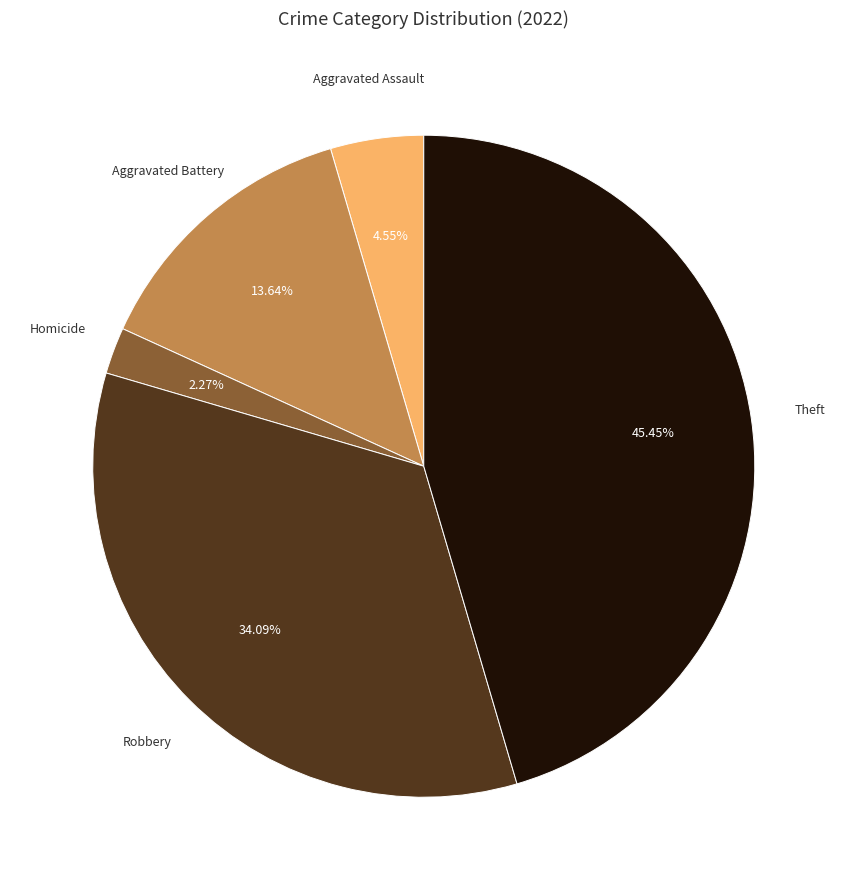

Is there any slice that represents more than half of the pie?

No